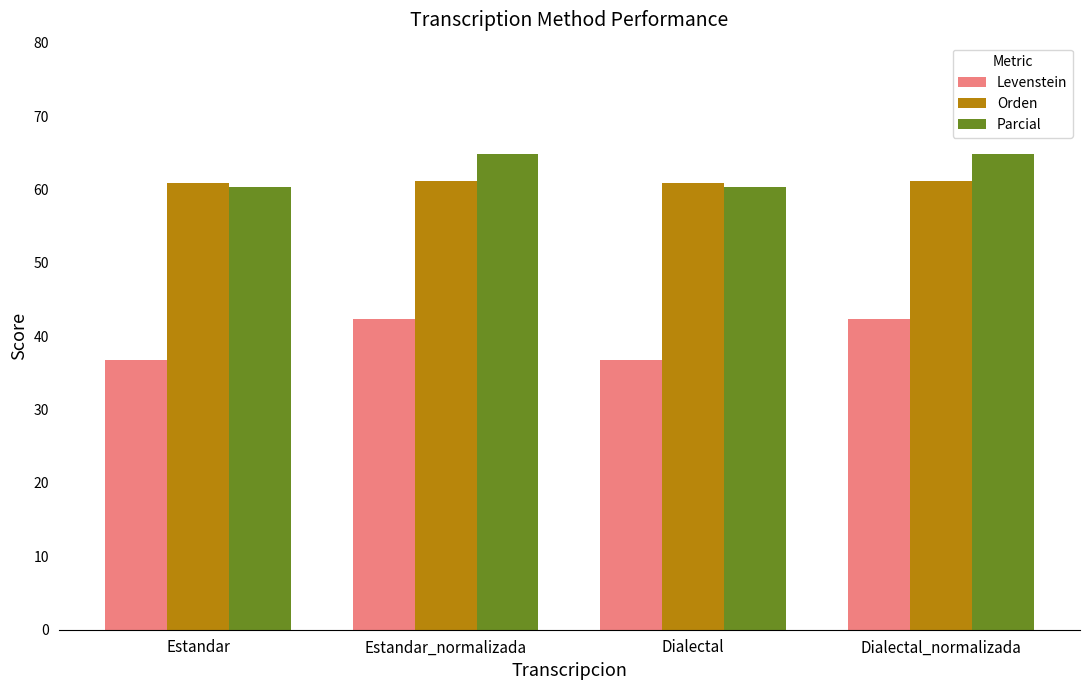

The value of Orden at Estandar_normalizada is 98.5. True or false?

False